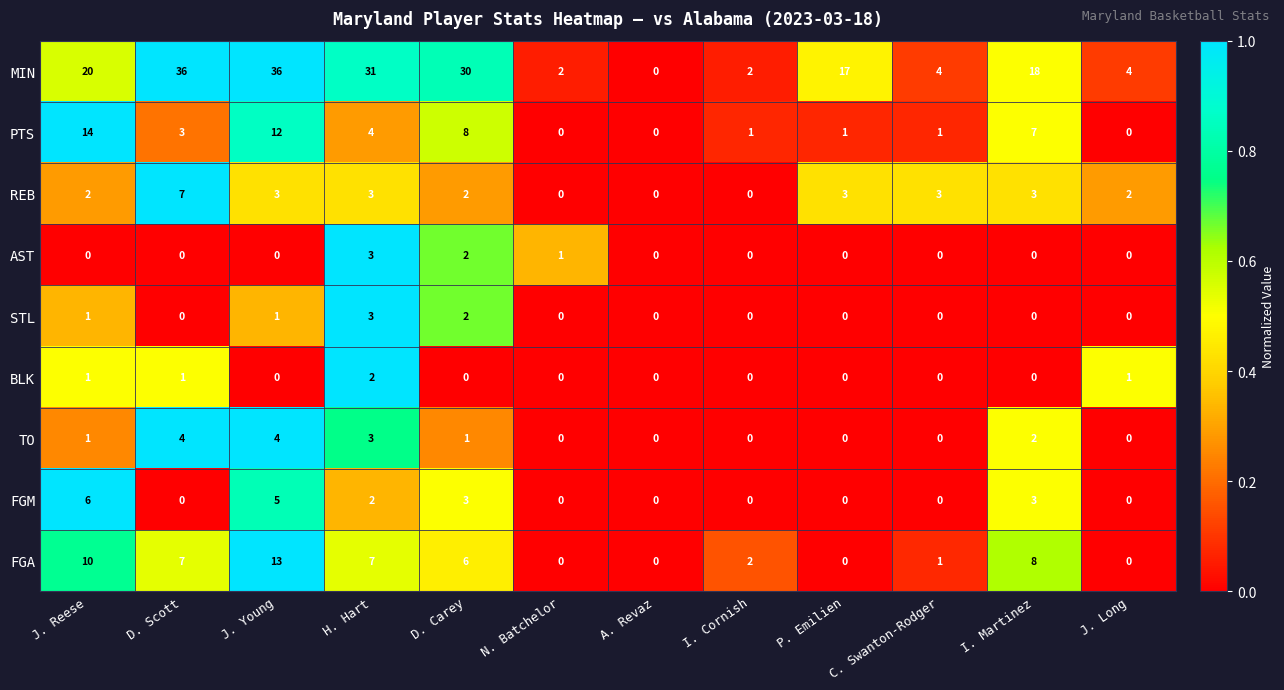

Which series has the largest range (max minus min)?

MIN